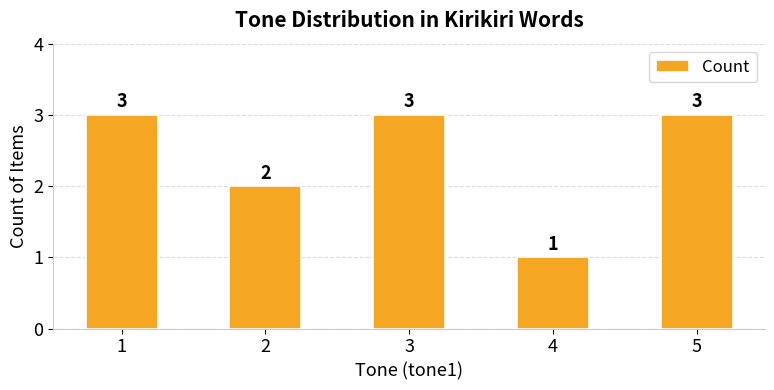

Reading left to right, what are all the values shown in this chart?

3	2	3	1	3